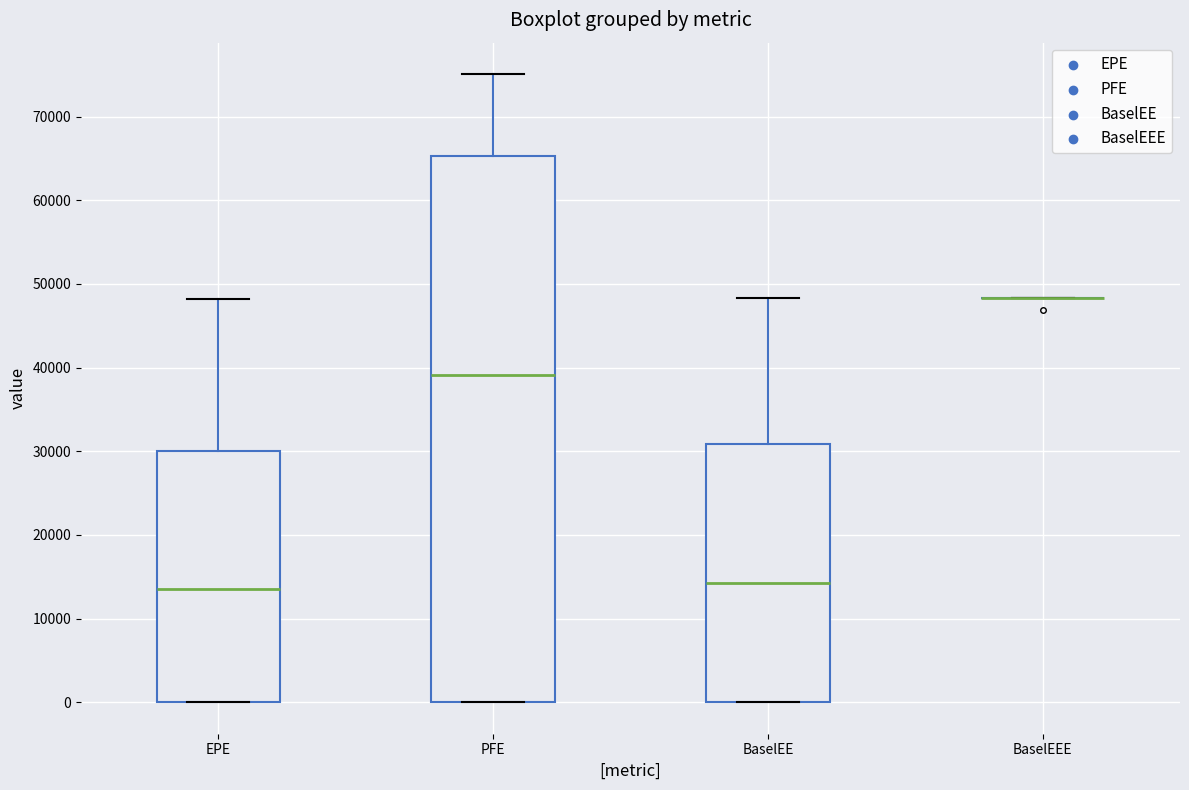

Reading left to right, read every box against the y-axis: the position of its median line, the range the box covers, and the ends of its whiskers. The values are not printed on the chart, so give them approximately, as read against the axis.

EPE: median 14000, box 0 to 30000, whiskers 0 to 48000
PFE: median 39000, box 0 to 65000, whiskers 0 to 75000
BaselEE: median 14000, box 0 to 31000, whiskers 0 to 48000
BaselEEE: box collapsed to a line at 48000, whiskers 48000 to 48000